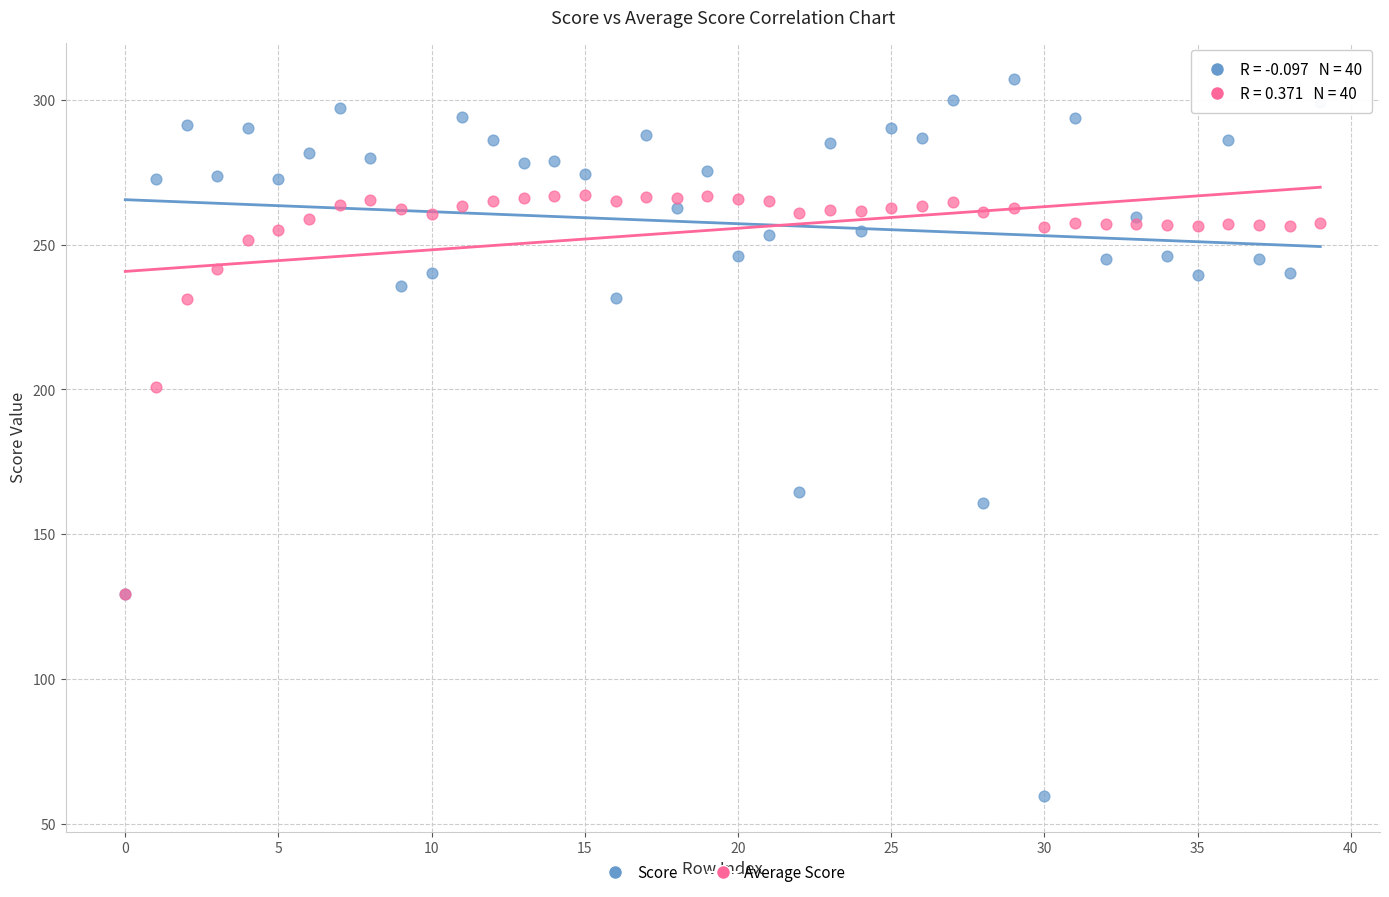

In the Average Score series, what Y value is closest to 198?

201.0